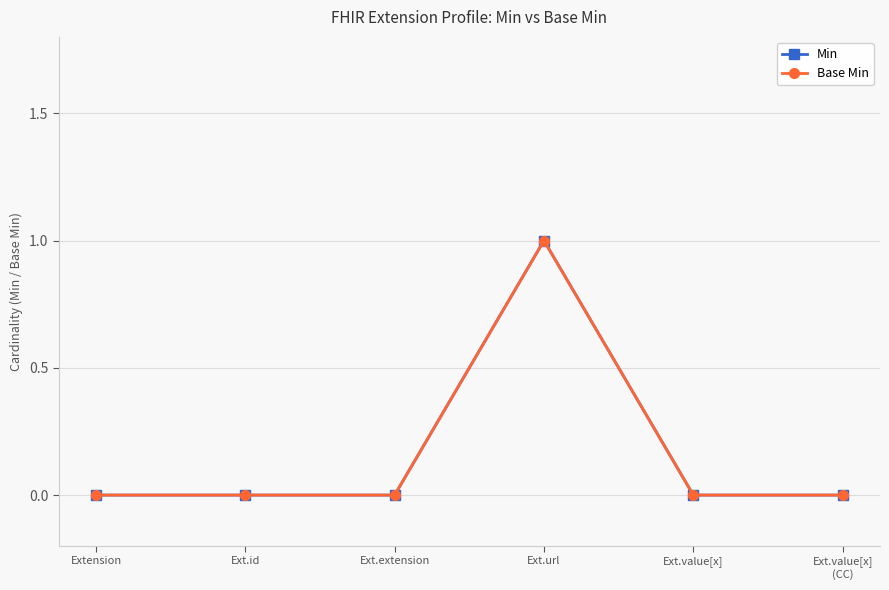

What is the label of the 5th point from the right?

Ext.id